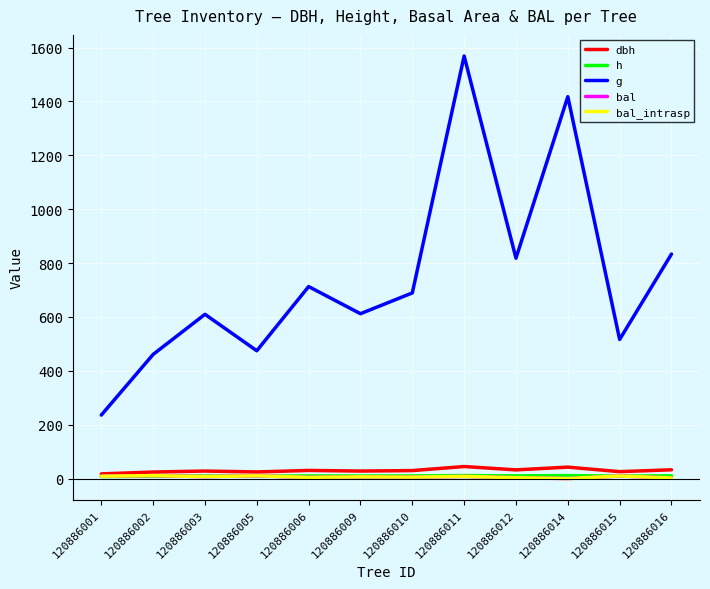

Does the chart have visible grid lines?

Yes